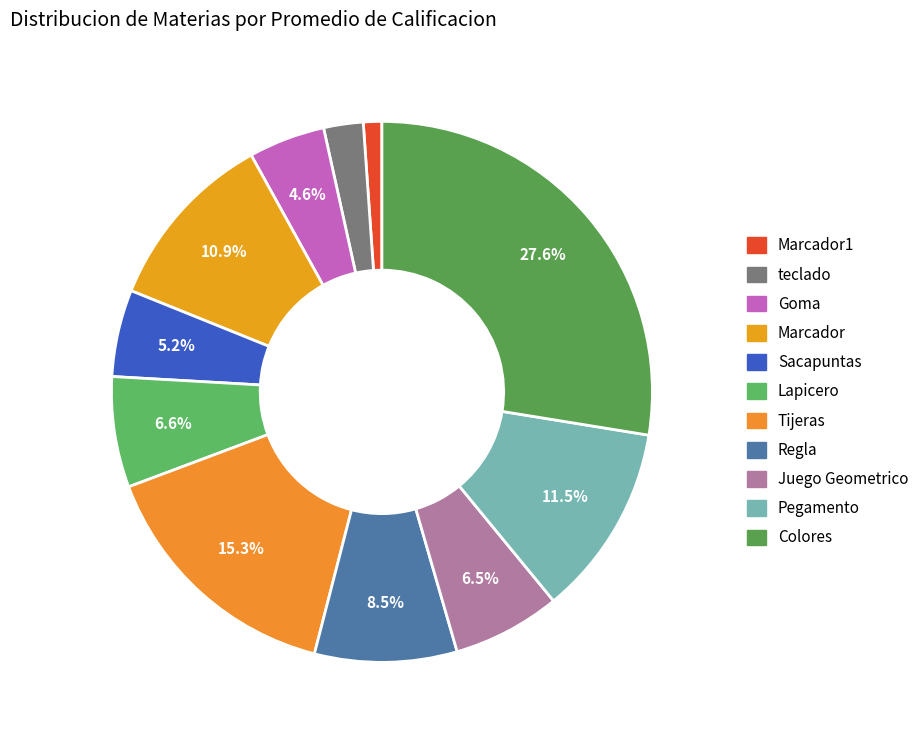

Count the number of slices in the pie.

11